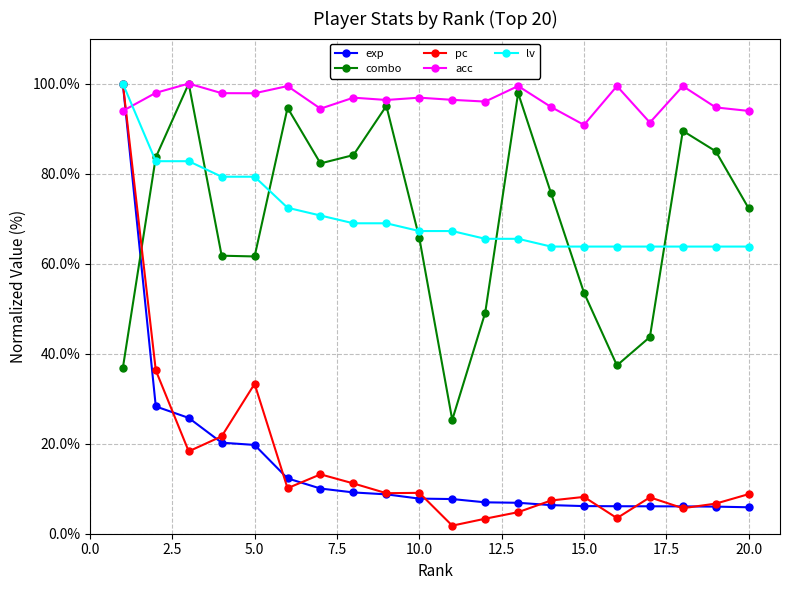

Which series has the widest spread of values?

pc